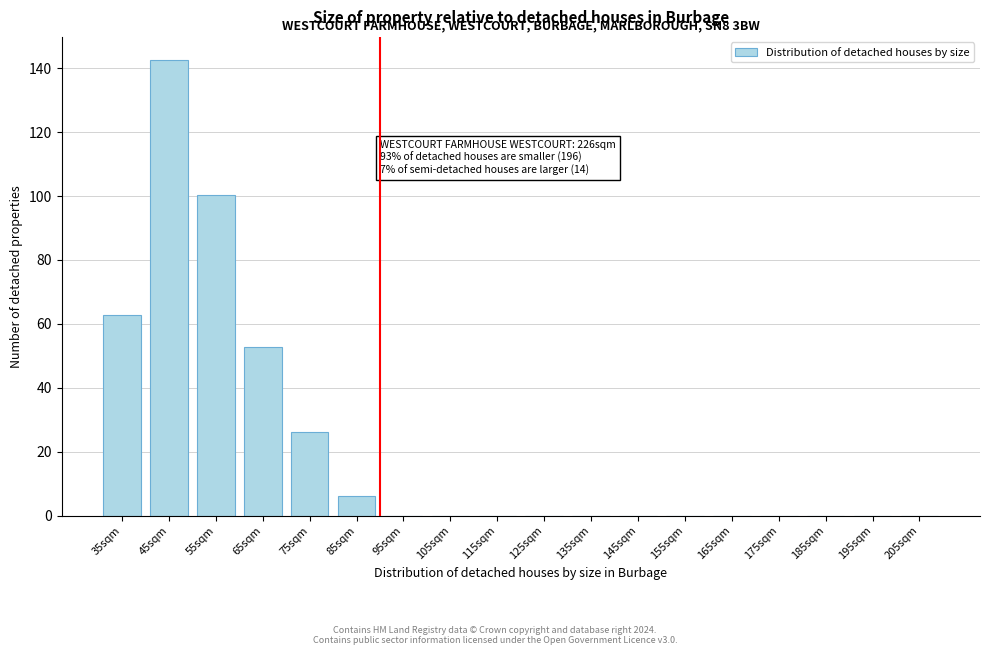

What is the sum of all values?

390.9